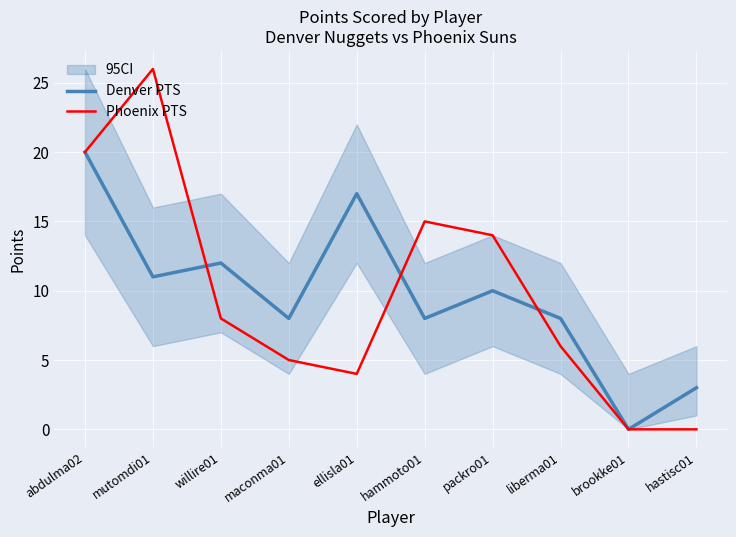

Reading right to left, what are all the values shown in this chart?

Denver PTS: 3	0	8	10	8	17	8	12	11	20
Phoenix PTS: 0	0	6	14	15	4	5	8	26	20